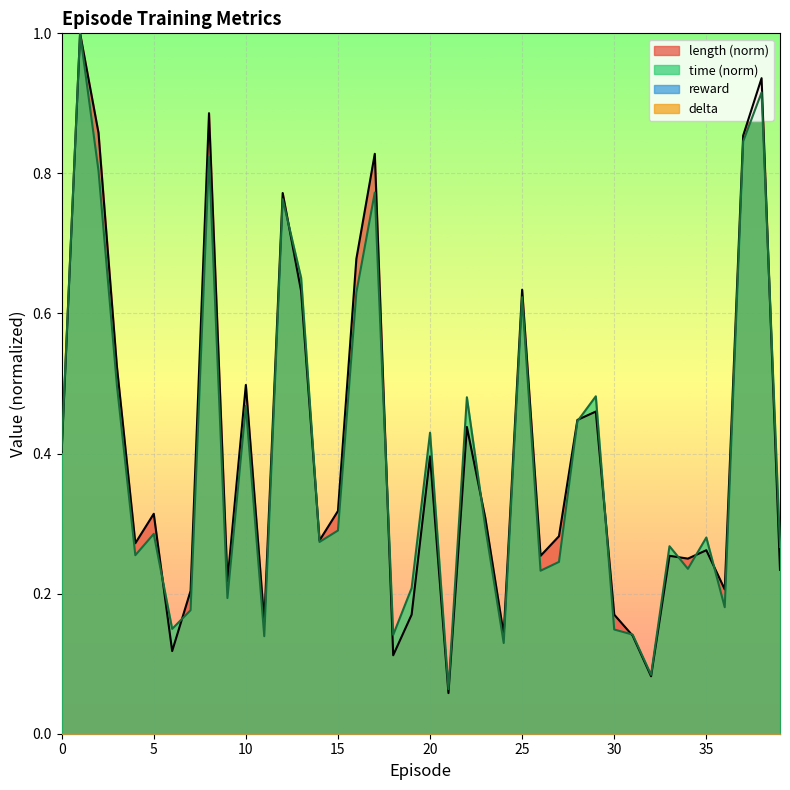

Where is the first local minimum for time?

4